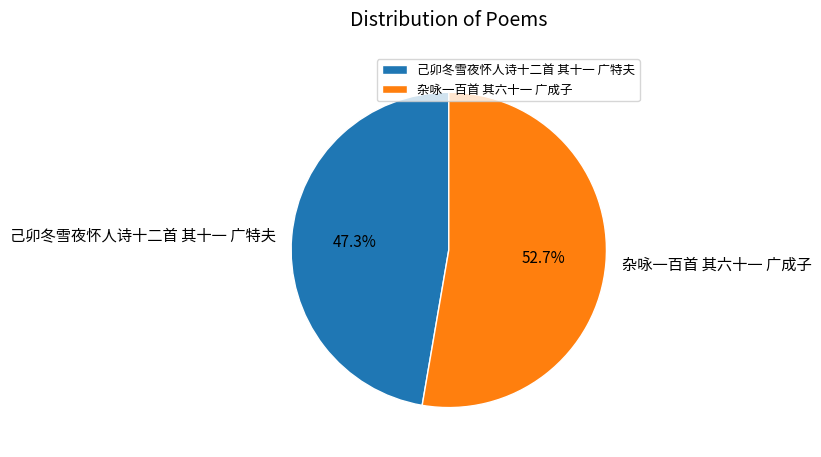

The 己卯冬雪夜怀人诗十二首 其十一 广特夫 slice represents 47% of the pie. True or false?

True